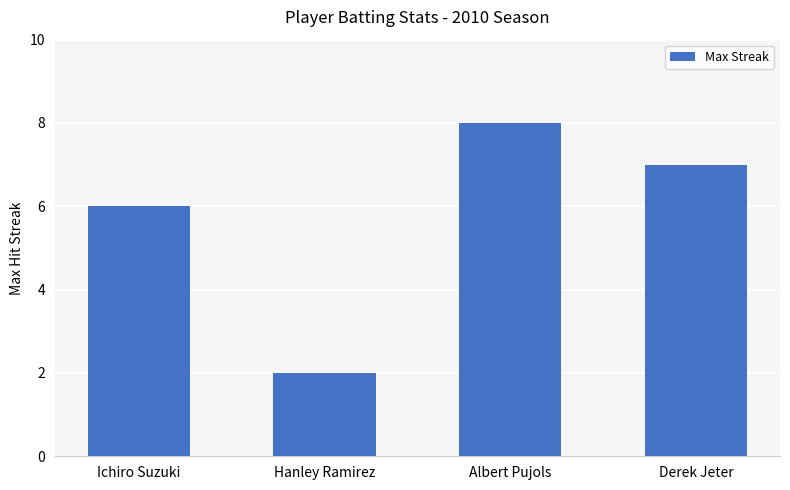

The chart shows a value of 3 at Ichiro Suzuki. True or false?

False